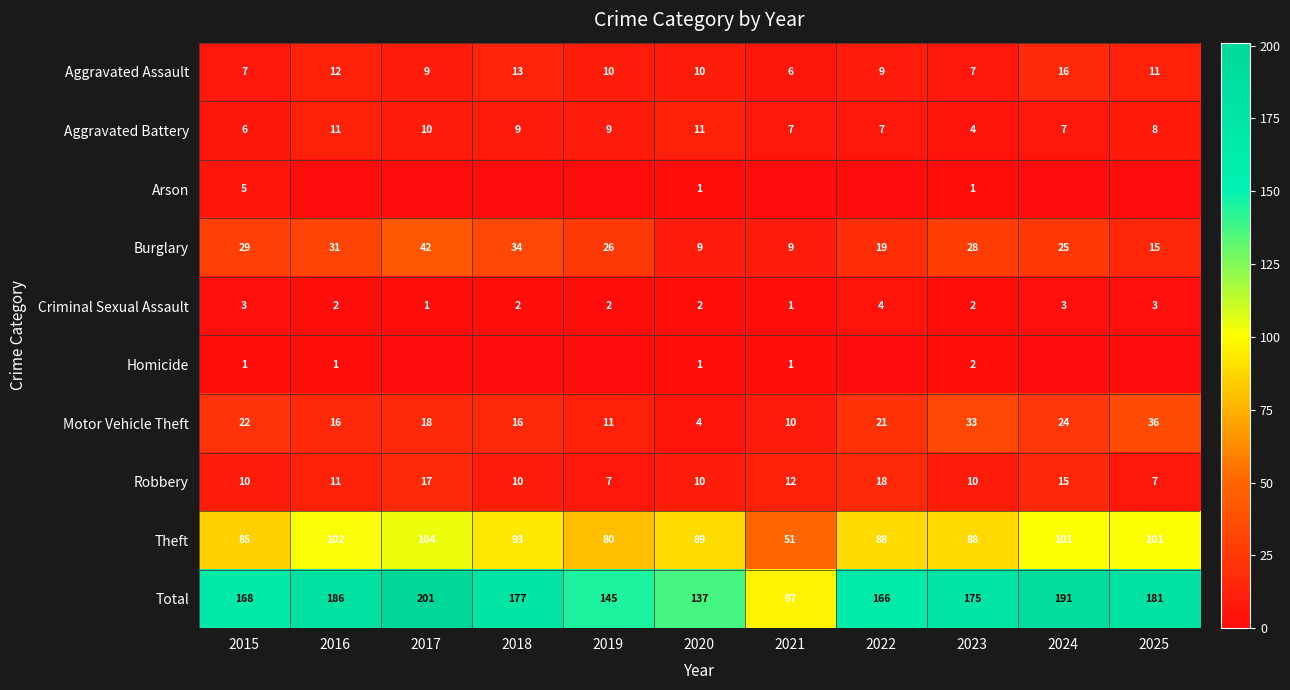

Which has a higher value, 2016 or 2018?

2018